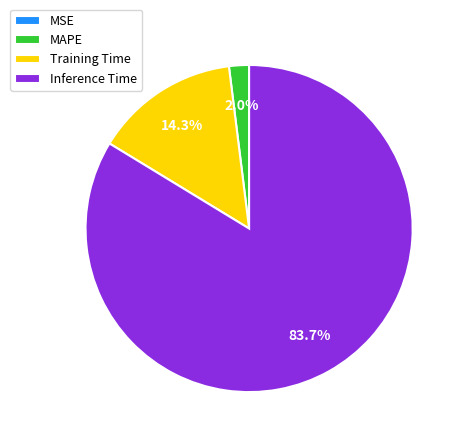

Between MAPE and Inference Time, which is larger?

Inference Time